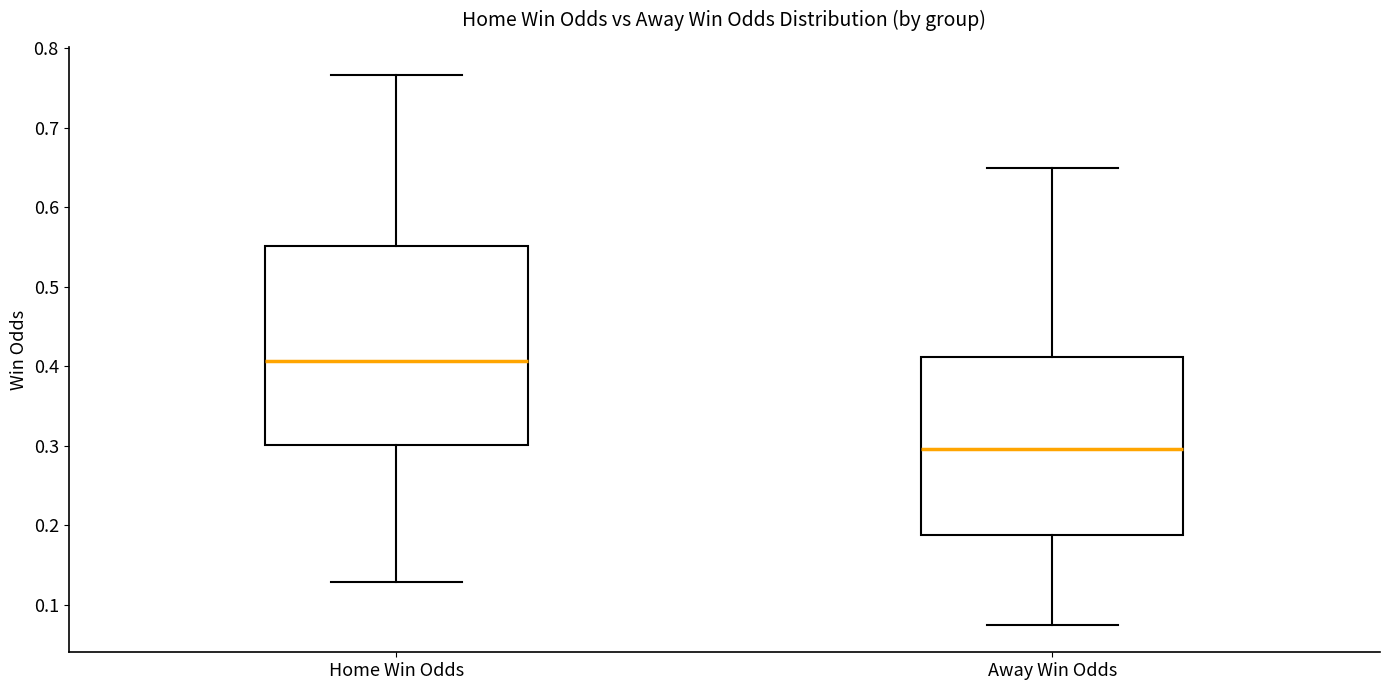

Comparing the boxes themselves (not the whiskers), which one is the tallest?

Home Win Odds